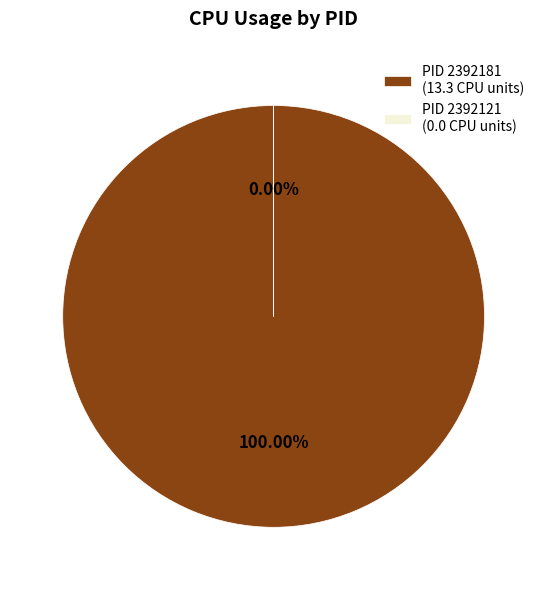

What is the change in value from 2392181 to 2392121?

-13.3